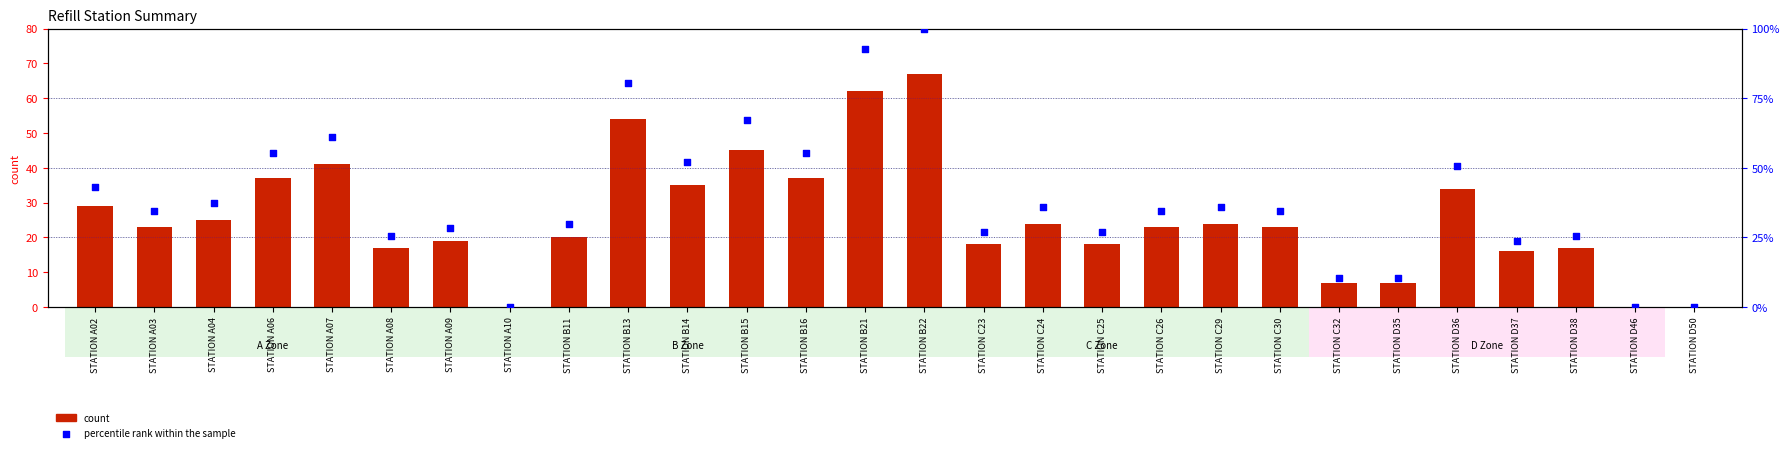

Which series contains the lowest Y value?

count